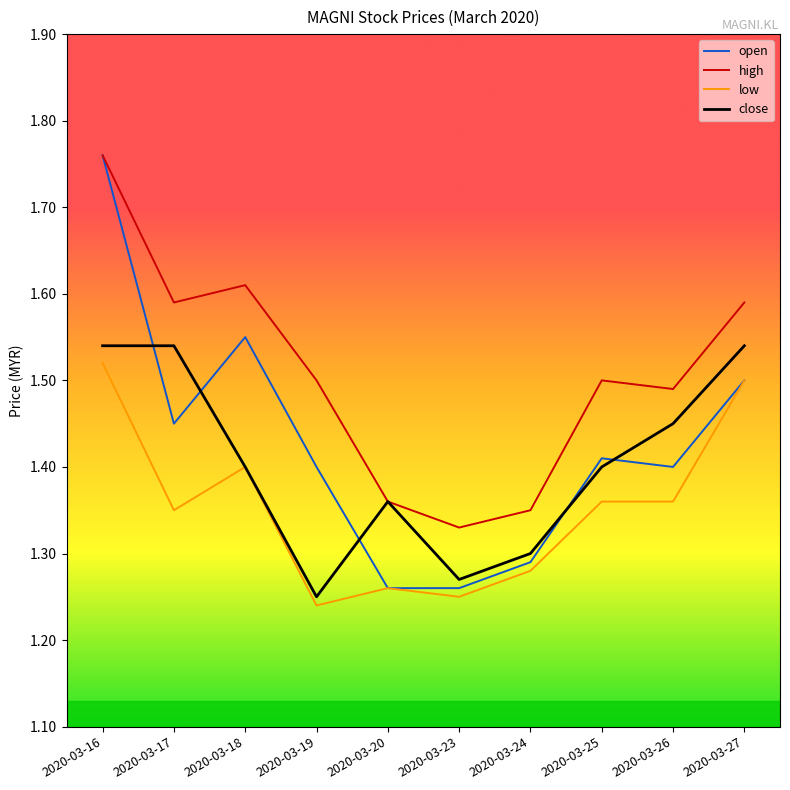

What are all the series names shown in the legend?

open, high, low, close